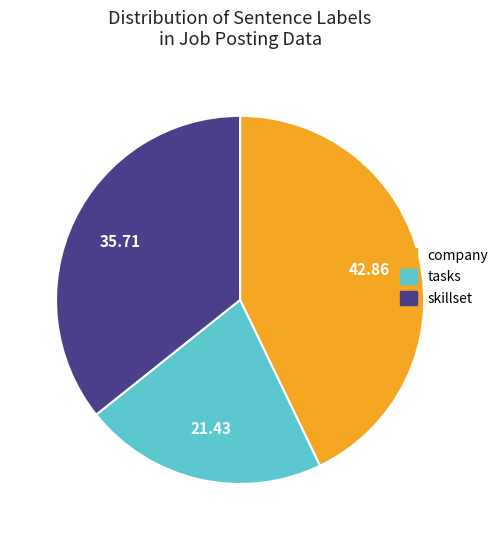

Count the number of slices in the pie.

3